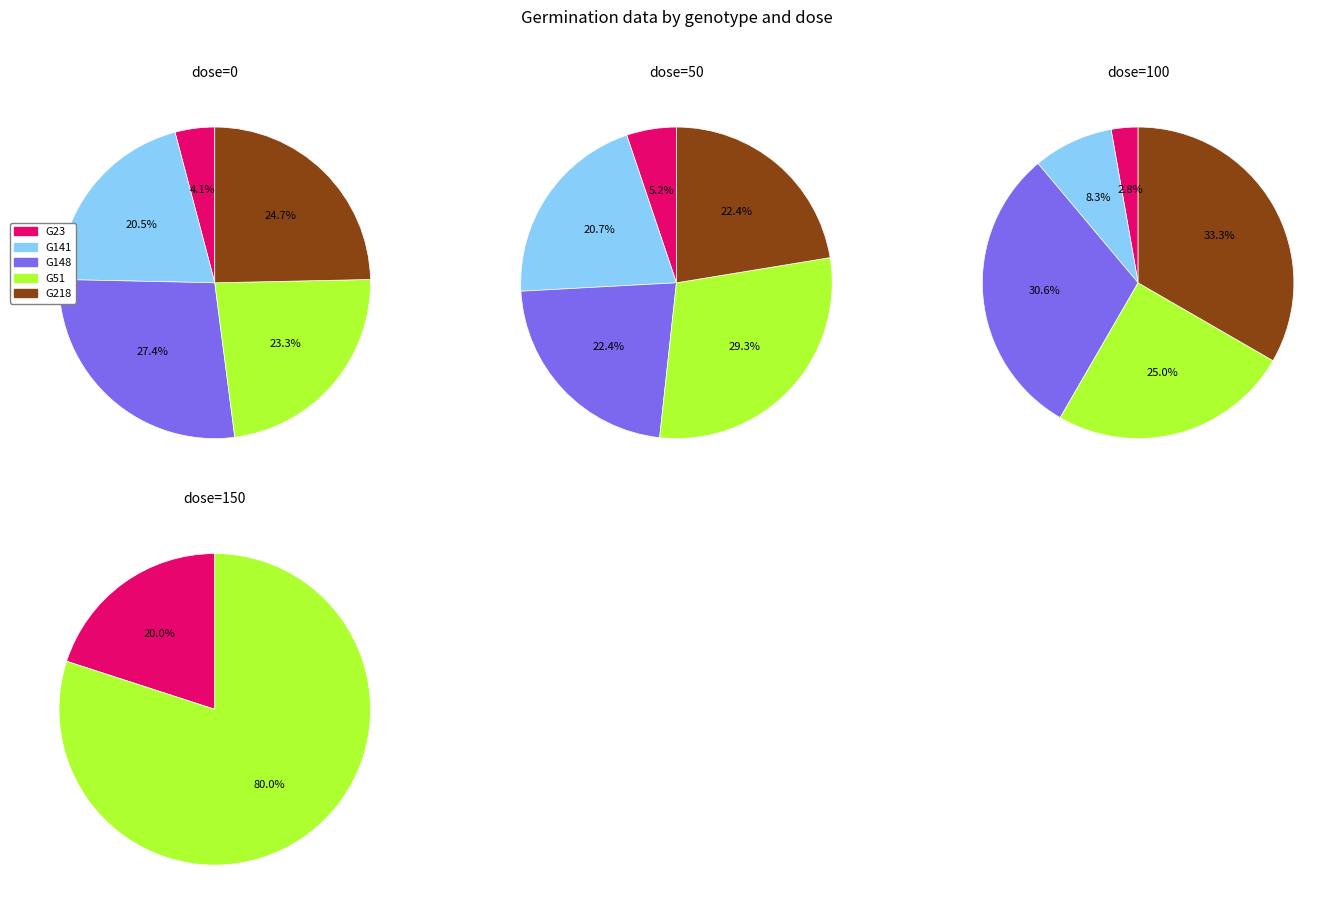

Does any single category account for the majority?

No